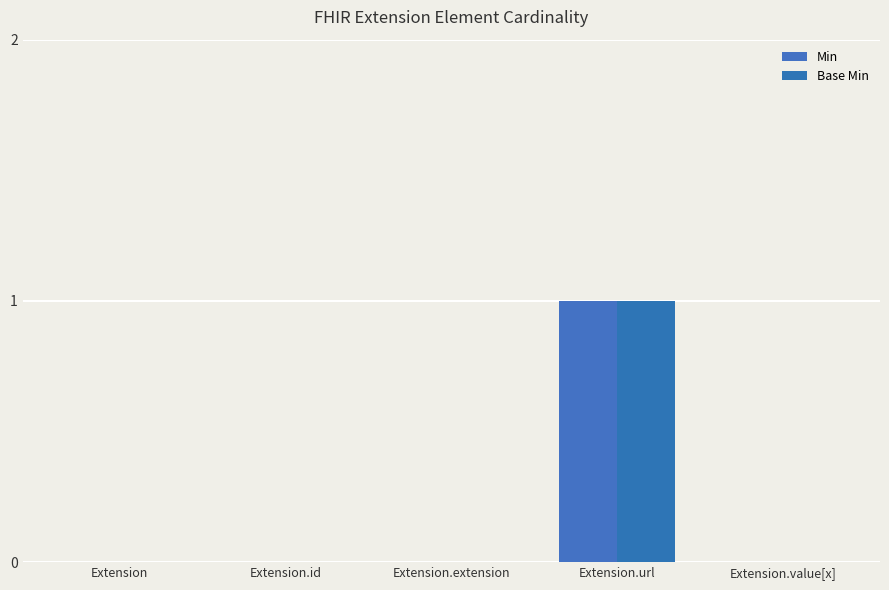

Count the Base Min values in the range 0 to 1.

5